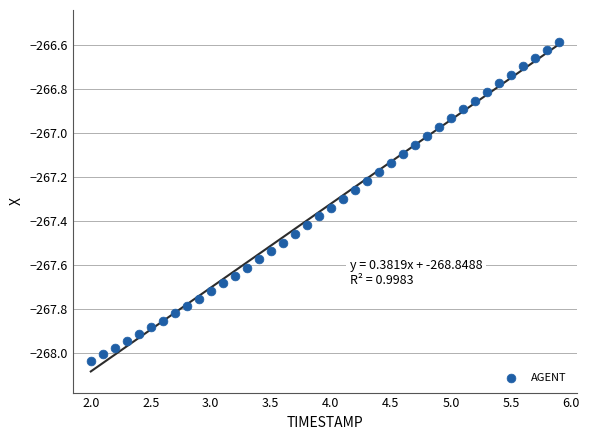

What is the range of X values (max minus min)?

3.9